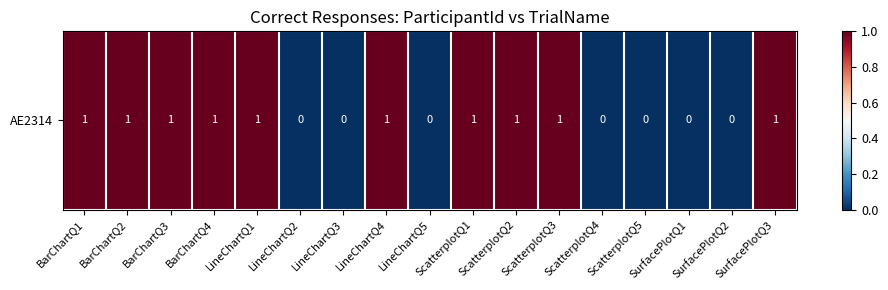

Reading left to right, extract all data points from this chart.

BarChartQ1=1	BarChartQ2=1	BarChartQ3=1	BarChartQ4=1	LineChartQ1=1	LineChartQ2=0	LineChartQ3=0	LineChartQ4=1	LineChartQ5=0	ScatterplotQ1=1	ScatterplotQ2=1	ScatterplotQ3=1	ScatterplotQ4=0	ScatterplotQ5=0	SurfacePlotQ1=0	SurfacePlotQ2=0	SurfacePlotQ3=1